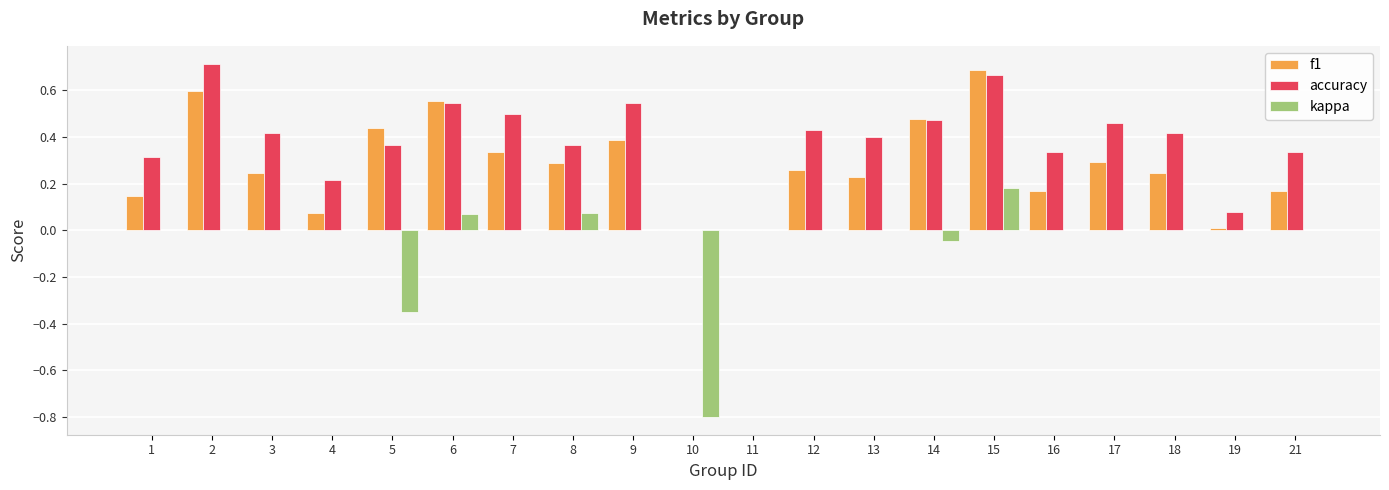

At which label does kappa reach its peak?

15